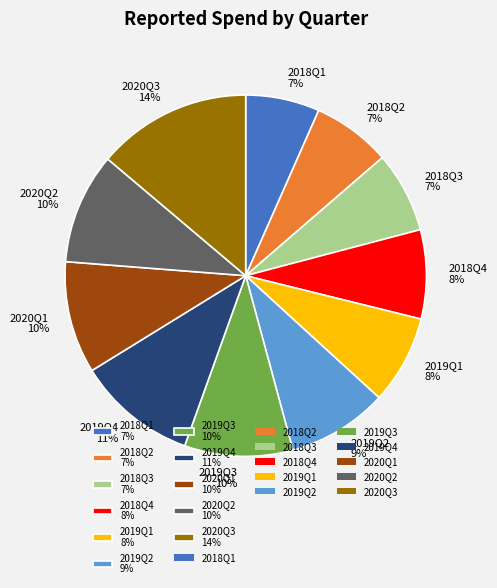

Is it true that 2019Q4 is 11% of the pie?

True